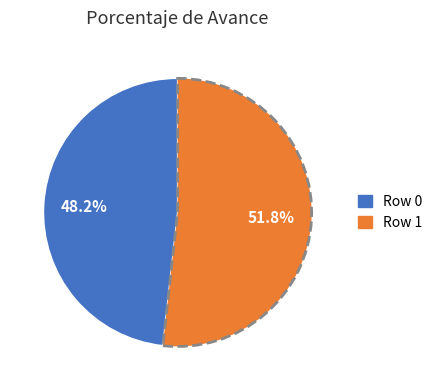

What is the largest slice in the pie chart?

Row 1